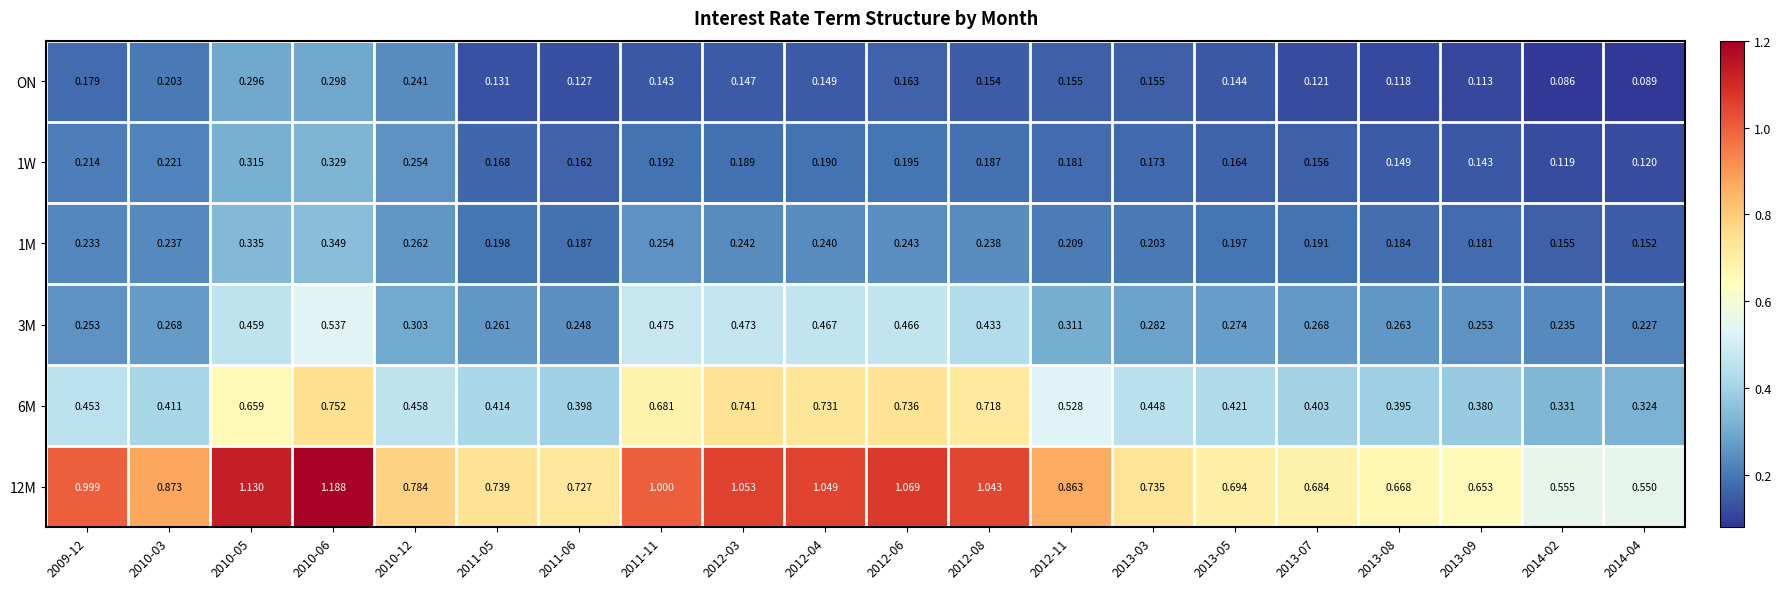

Is the value of 6M at 2014-02 greater than the value of 1W at 2012-04?

Yes